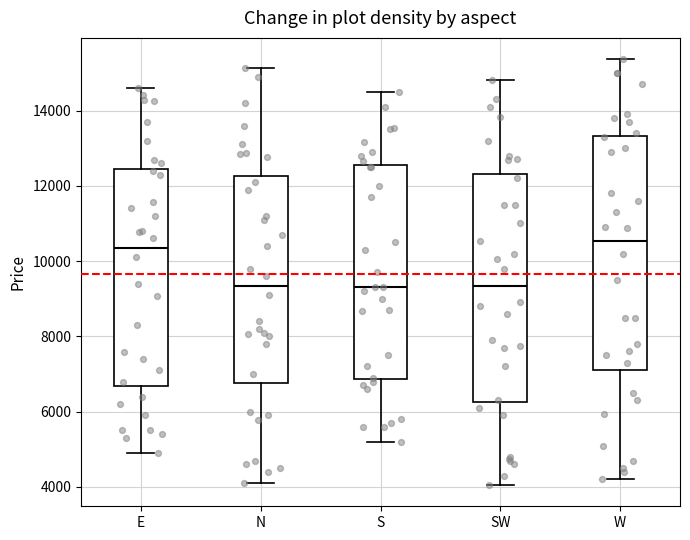

Reading left to right, read every box against the y-axis: the position of its median line, the range the box covers, and the ends of its whiskers. The values are not printed on the chart, so give them approximately, as read against the axis.

E: median 10400, box 6600 to 12400, whiskers 5000 to 14600
N: median 9400, box 6800 to 12200, whiskers 4200 to 15200
S: median 9400, box 6800 to 12600, whiskers 5200 to 14600
SW: median 9400, box 6200 to 12400, whiskers 4000 to 14800
W: median 10600, box 7200 to 13400, whiskers 4200 to 15400